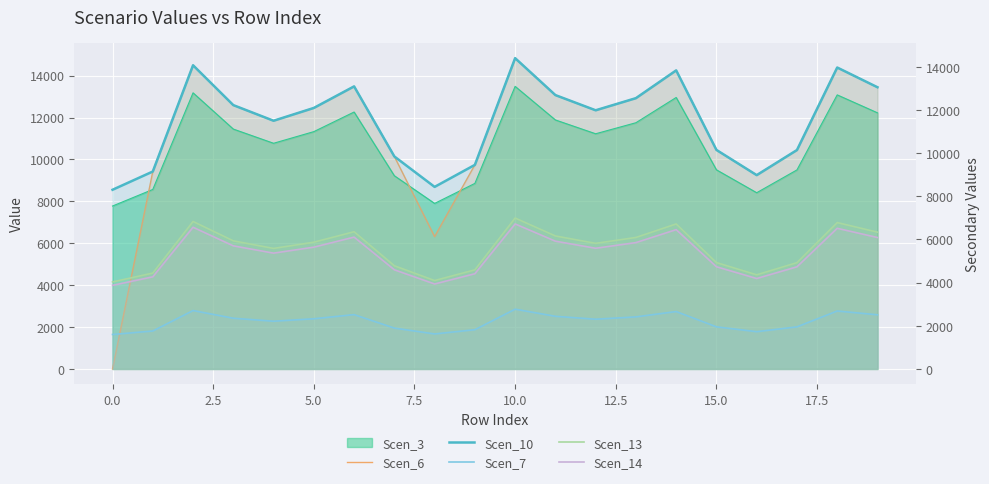

The value of Scen_7 at 13 is 3167.7. True or false?

False